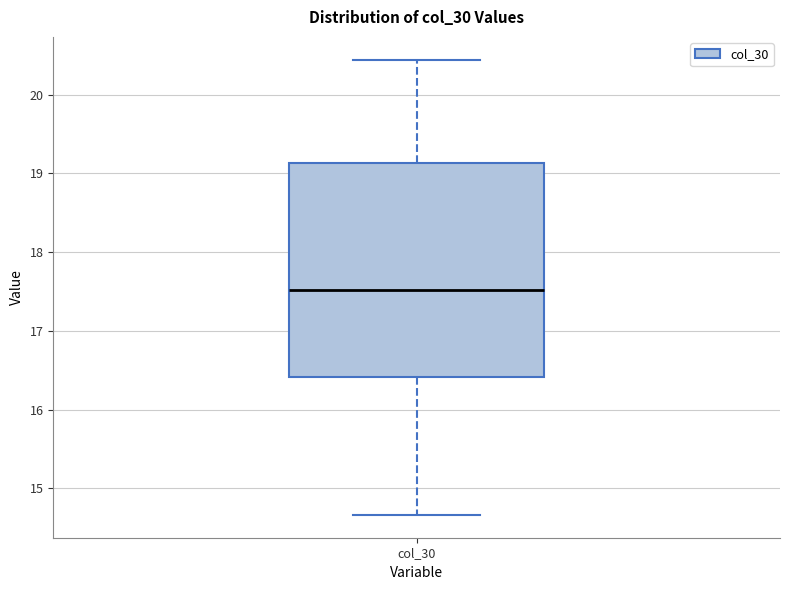

Where does the upper whisker of the box for col_30 end on the y-axis? The values are not printed on the chart, so give them approximately, as read against the axis.

20.4